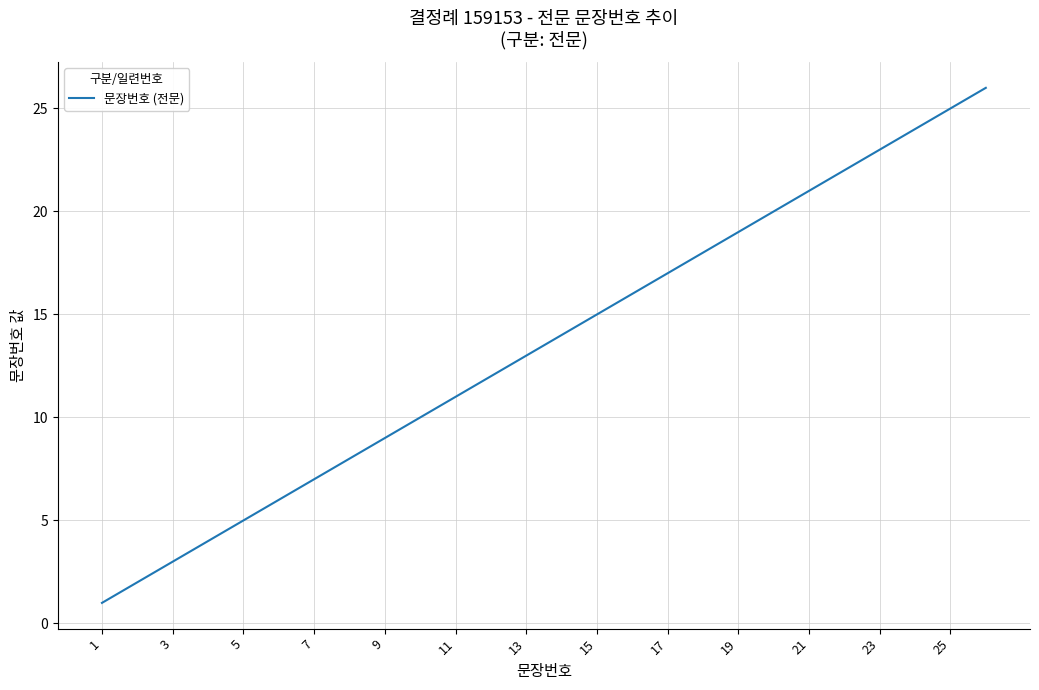

What is the difference between the maximum and minimum values?

25